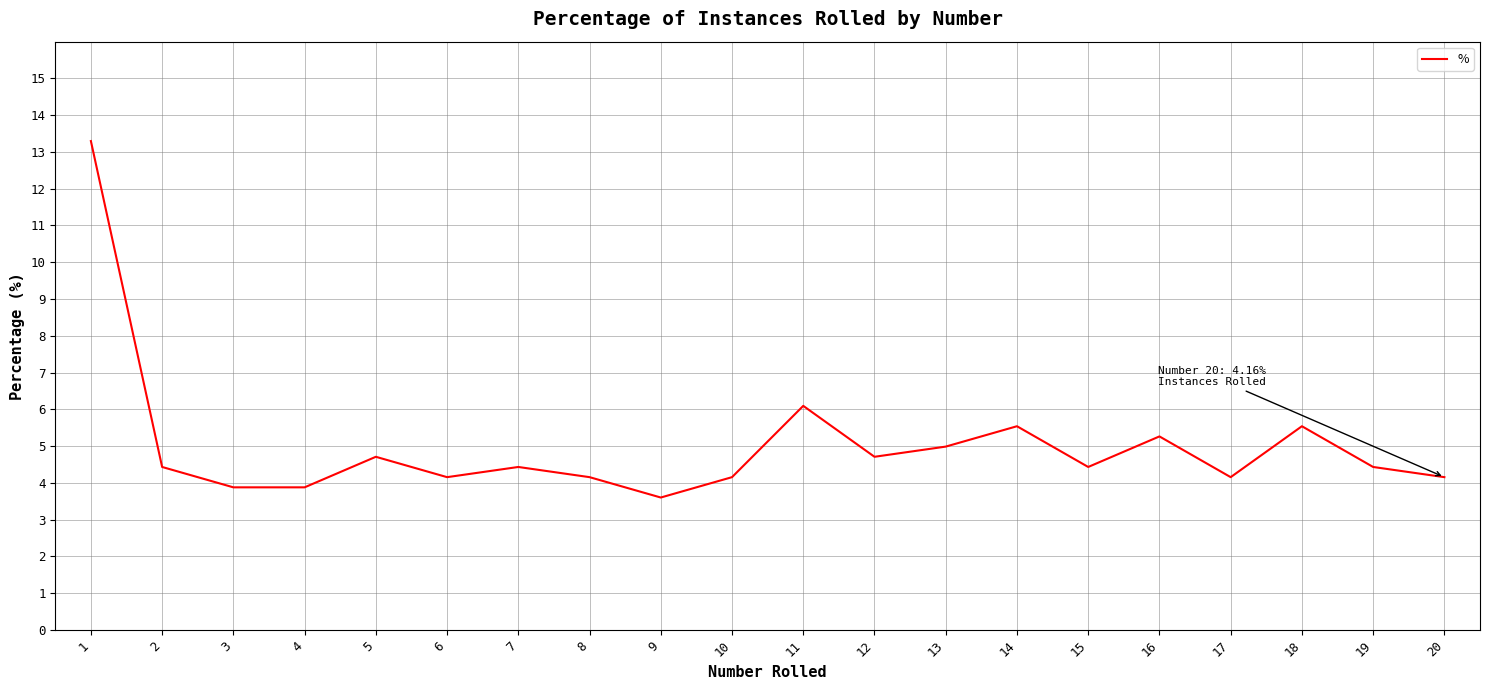

The chart shows a value of 6.9 at 8. True or false?

False